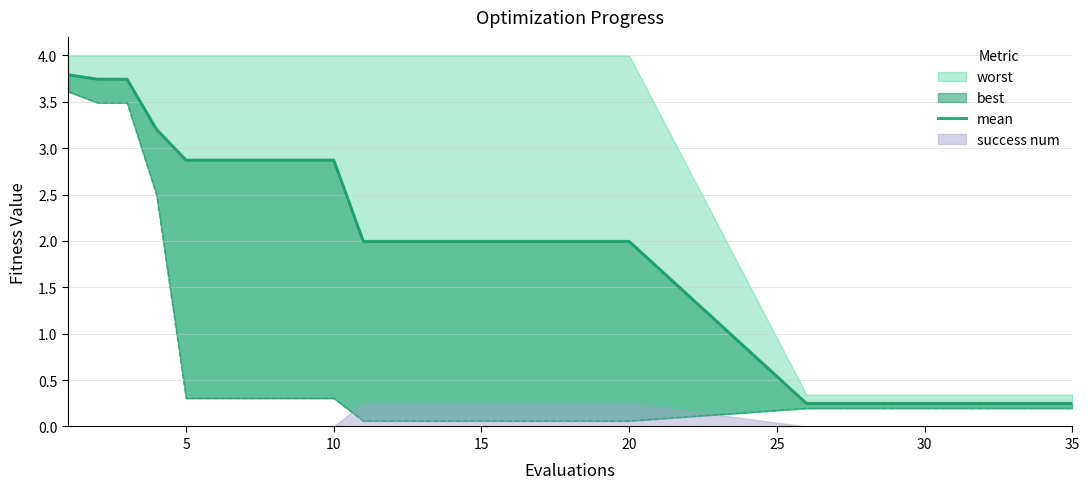

The value at 20 is 0.1. True or false?

False